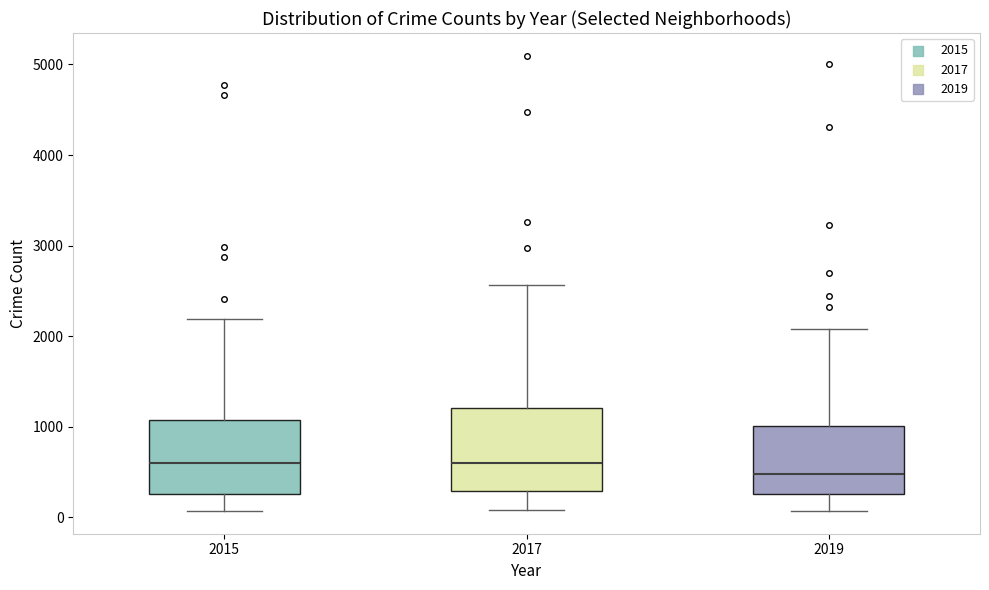

Where is the upper edge of the box at x = 2019 on the y-axis? The values are not printed on the chart, so give them approximately, as read against the axis.

1000